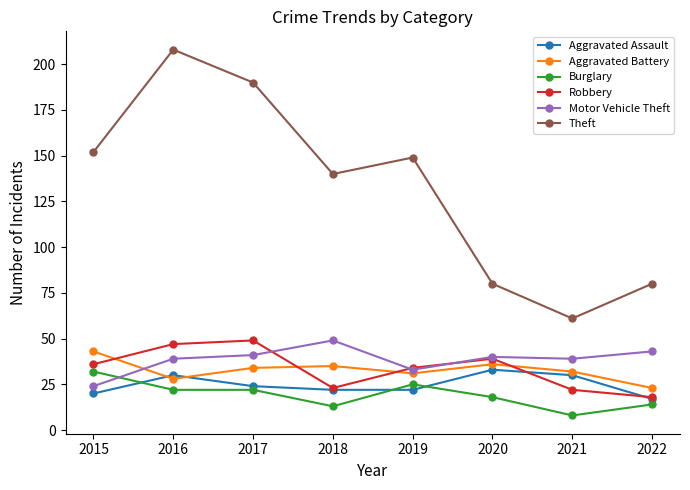

Does the chart have visible grid lines?

No